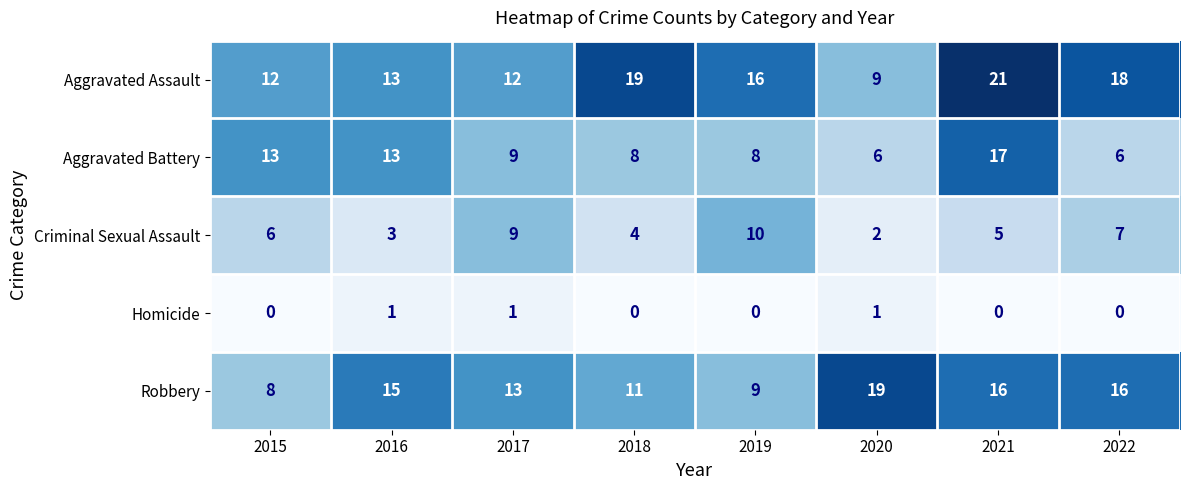

What is the sum of all Robbery values?

107